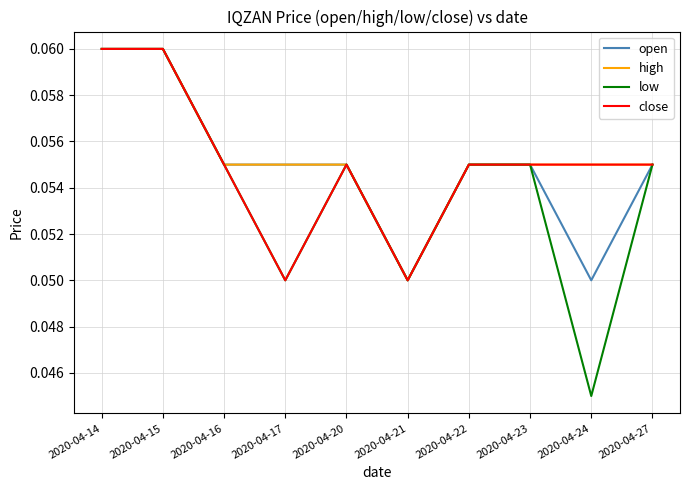

Which category has the lowest value in the high series?

2020-04-21